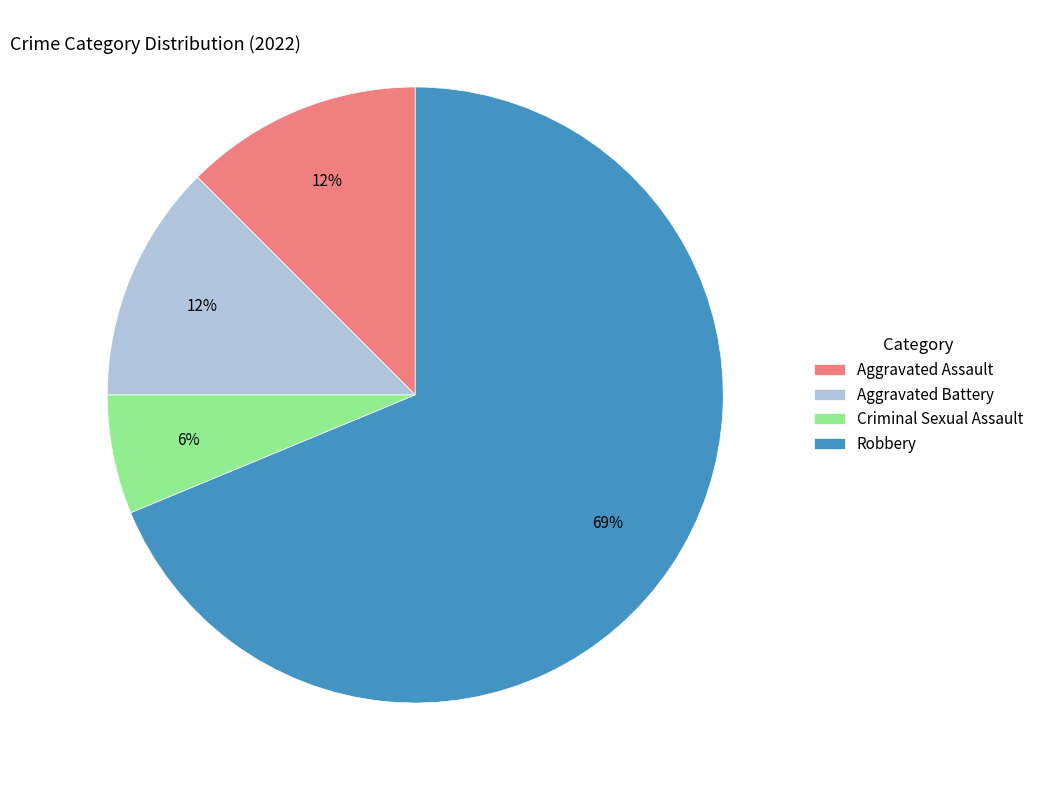

How many slices are in this pie chart?

4